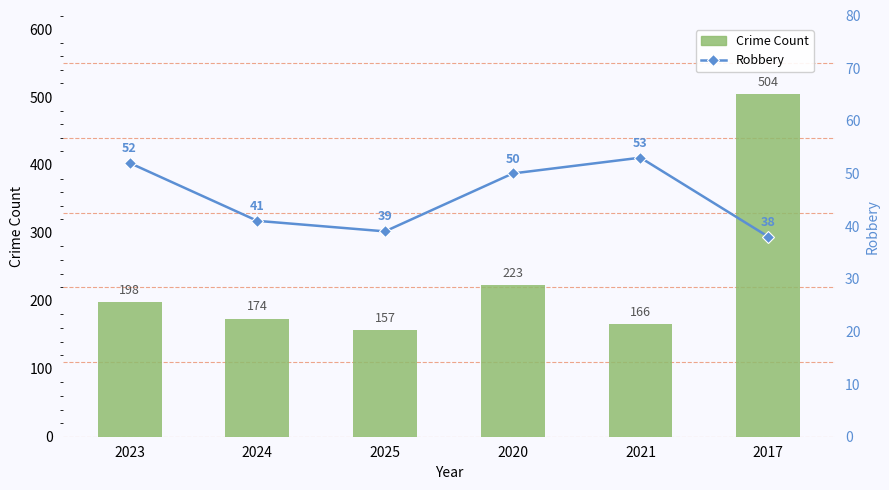

What are all the series names shown in the legend?

Crime Count, Robbery